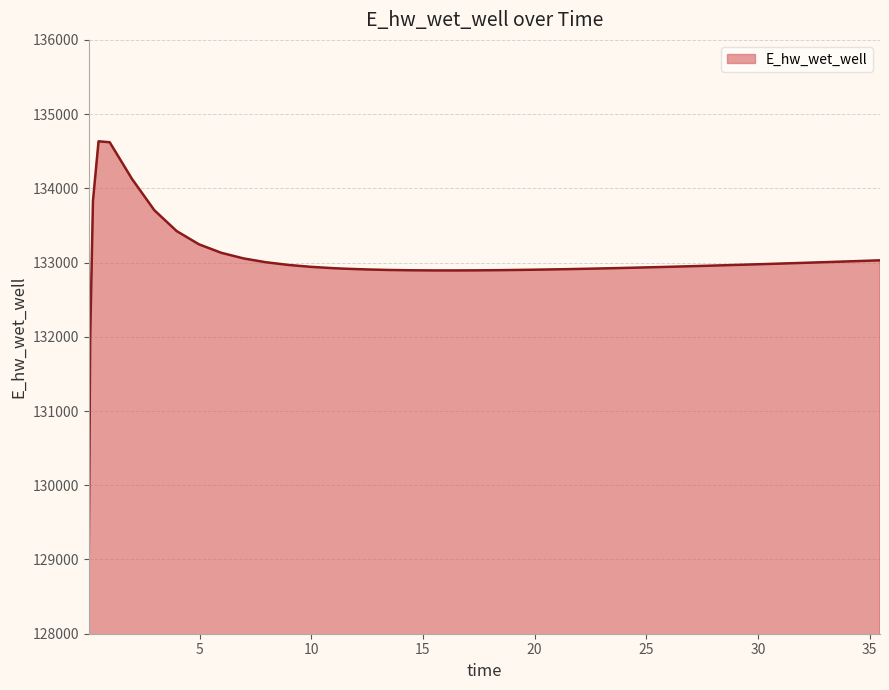

What is the minimum value shown in the chart?

129072.4